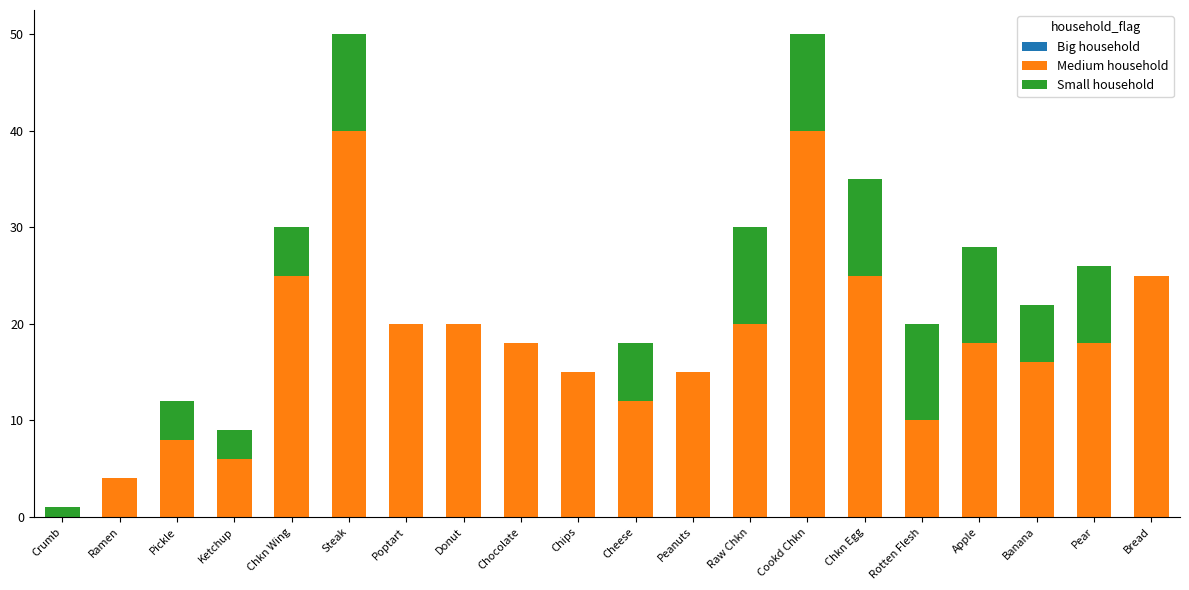

What is the total value across all series at Steak?

50